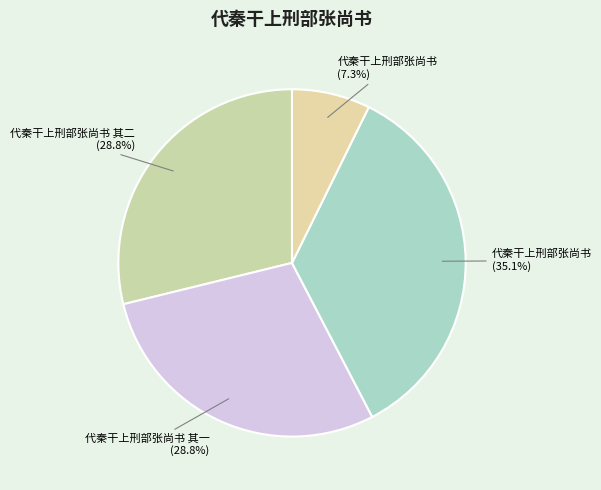

Count the number of slices in the pie.

4